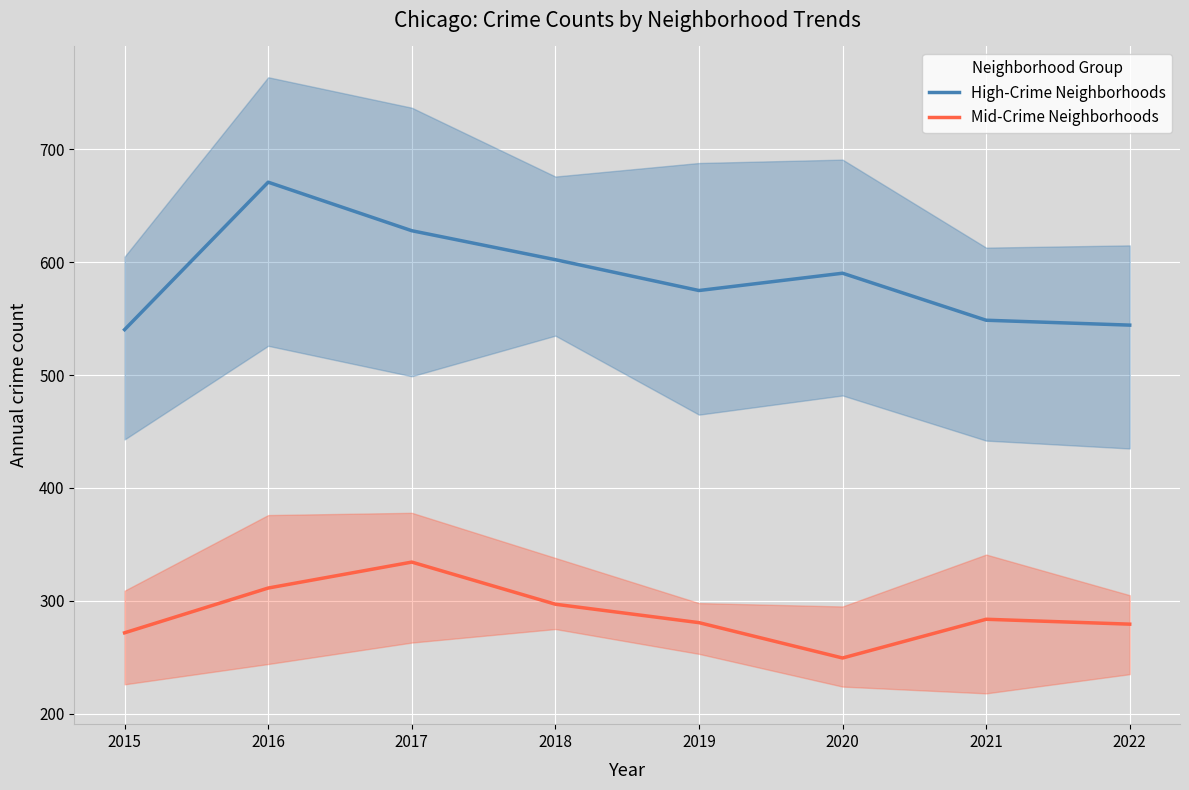

Which category has the highest value across all series?

2016